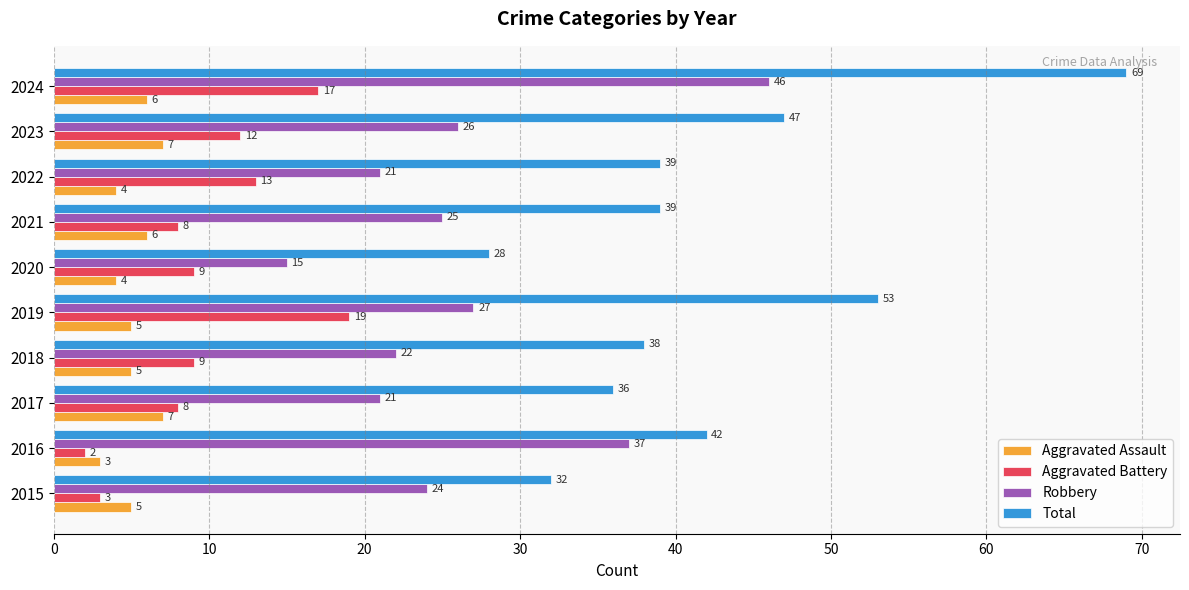

How many values in the Aggravated Assault series are below 5?

3